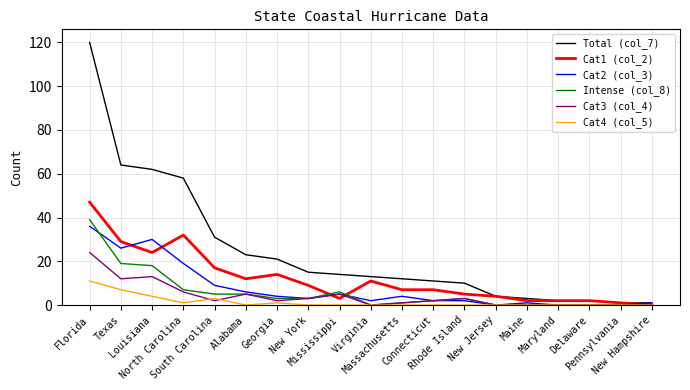

Reading right to left, extract all data points from this chart.

Total (col_7): 1	1	2	2	3	4	10	11	12	13	14	15	21	23	31	58	62	64	120
Cat1 (col_2): 0	1	2	2	2	4	5	7	7	11	3	9	14	12	17	32	24	29	47
Cat2 (col_3): 1	0	0	0	1	0	2	2	4	2	5	3	4	6	9	19	30	26	36
Intense (col_8): 0	0	0	0	0	0	3	2	1	0	6	3	3	5	5	7	18	19	39
Cat3 (col_4): 0	0	0	0	0	0	3	2	1	0	5	3	2	5	2	6	13	12	24
Cat4 (col_5): 0	0	0	0	0	0	0	0	0	0	0	0	1	0	3	1	4	7	11